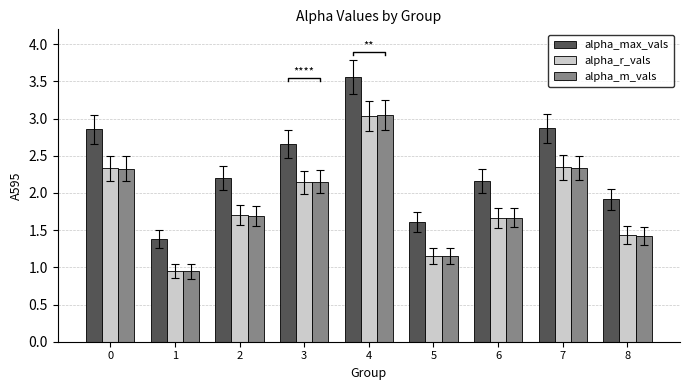

What is the difference between the second highest and second lowest values in the alpha_r_vals series?

1.2